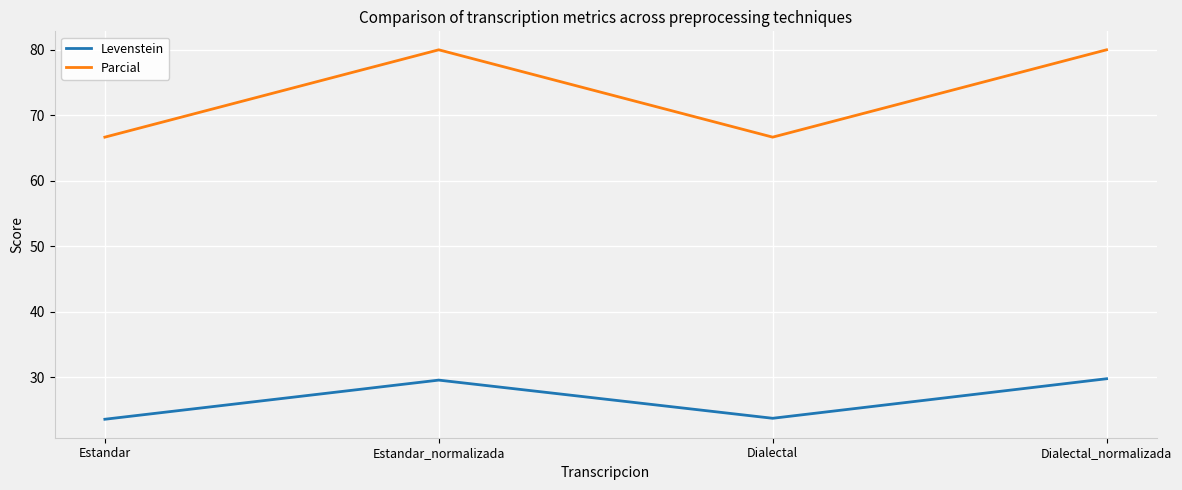

True or false: Parcial and Levenstein cross at least once.

False